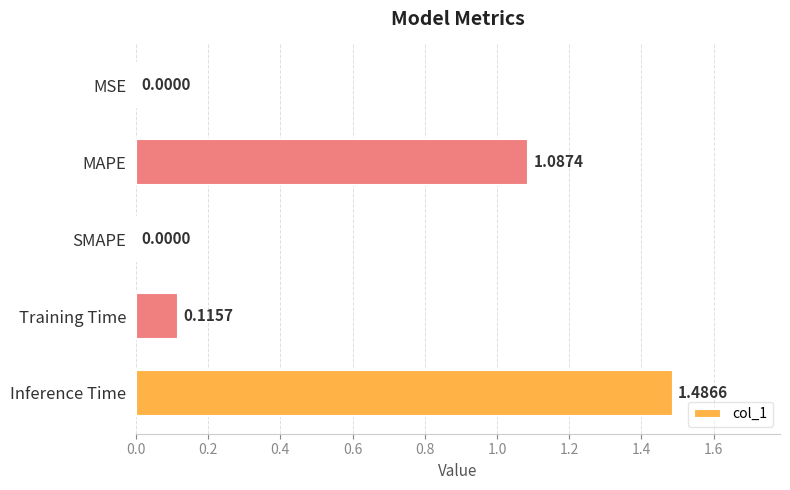

What is the sum of the values at MAPE and Training Time?

1.2